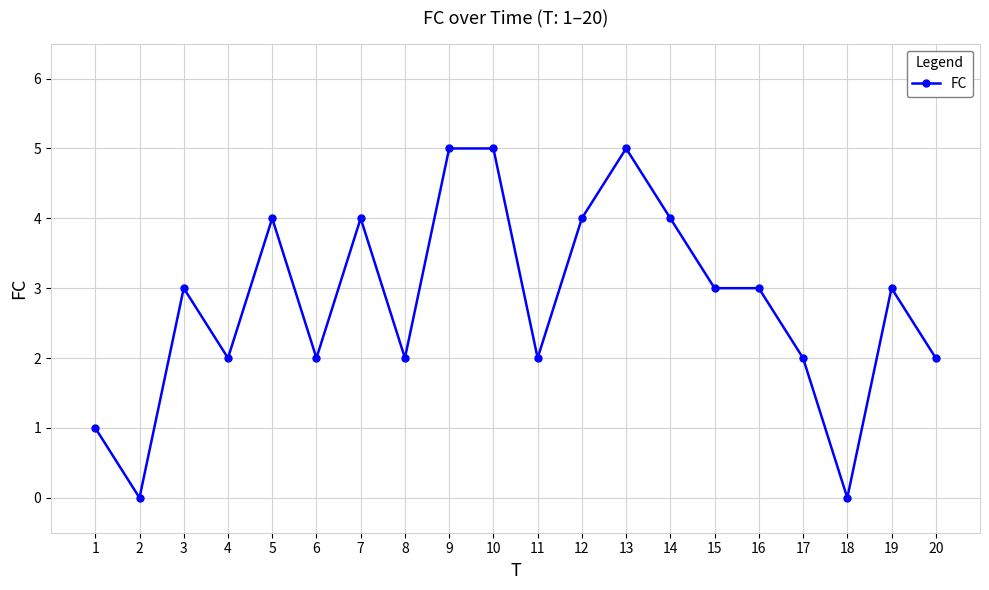

True or false: the data shows 4 at 11.

False